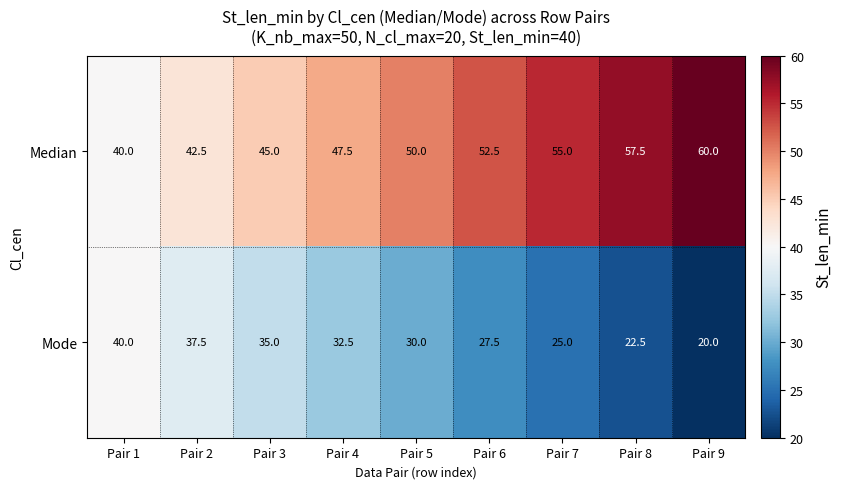

List the series in order of their overall mean, lowest first.

Mode, Median